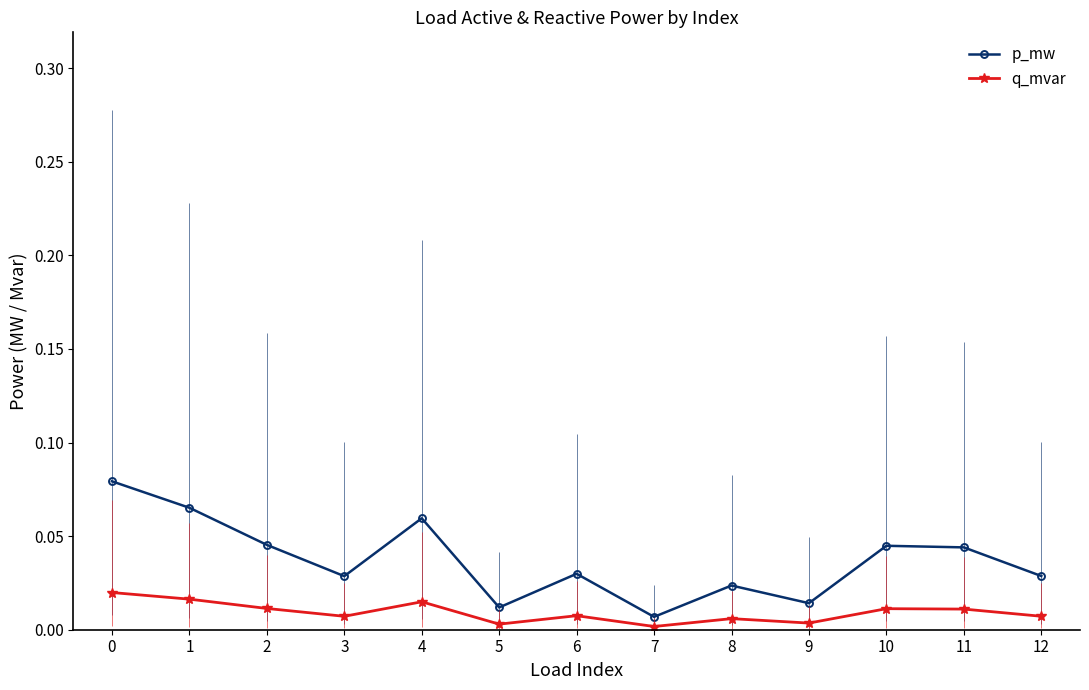

Rank the series by their maximum value, from lowest to highest.

q_mvar, p_mw